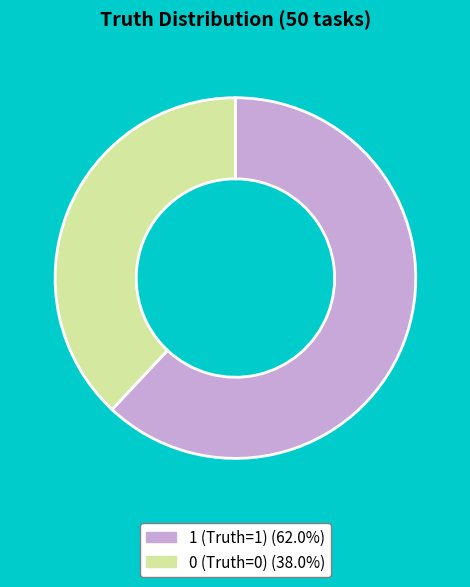

The 0 (Truth=0) slice represents 51% of the pie. True or false?

False